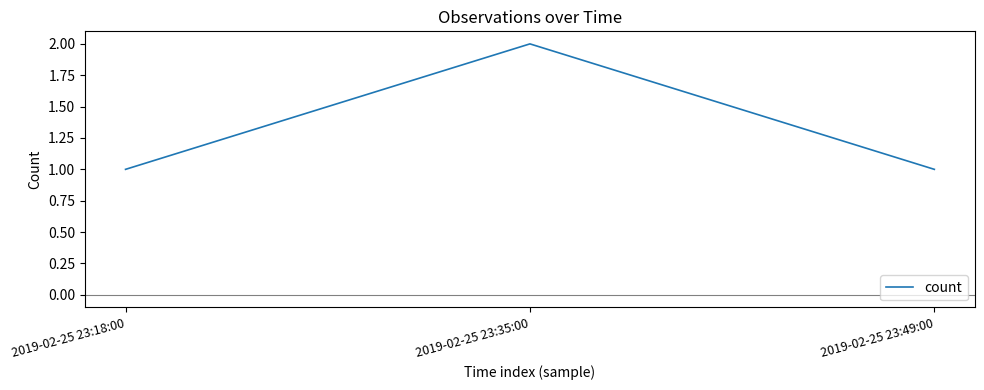

What is the maximum value shown in the chart?

2